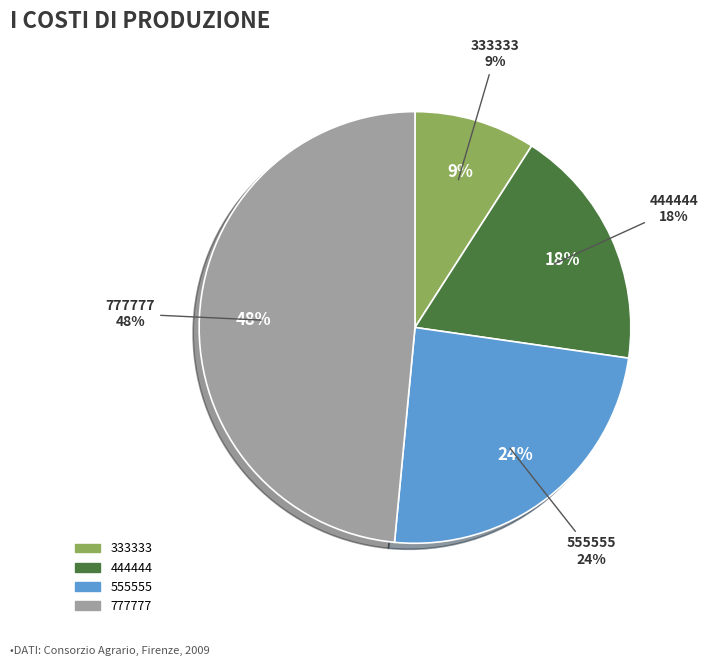

Which has a higher value, 222222 or 777777?

777777